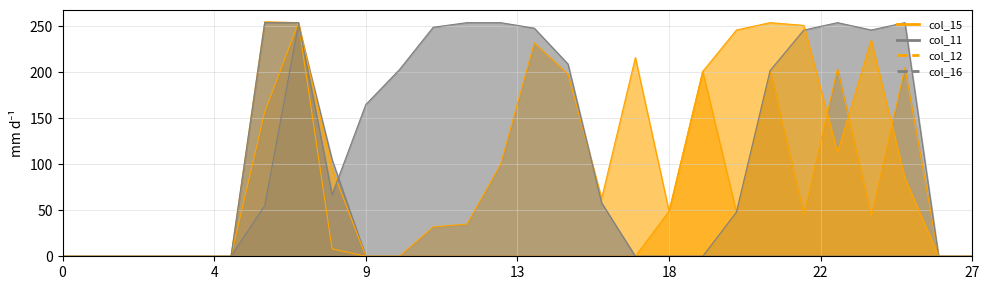

What is the average value of the col_16 series?

79